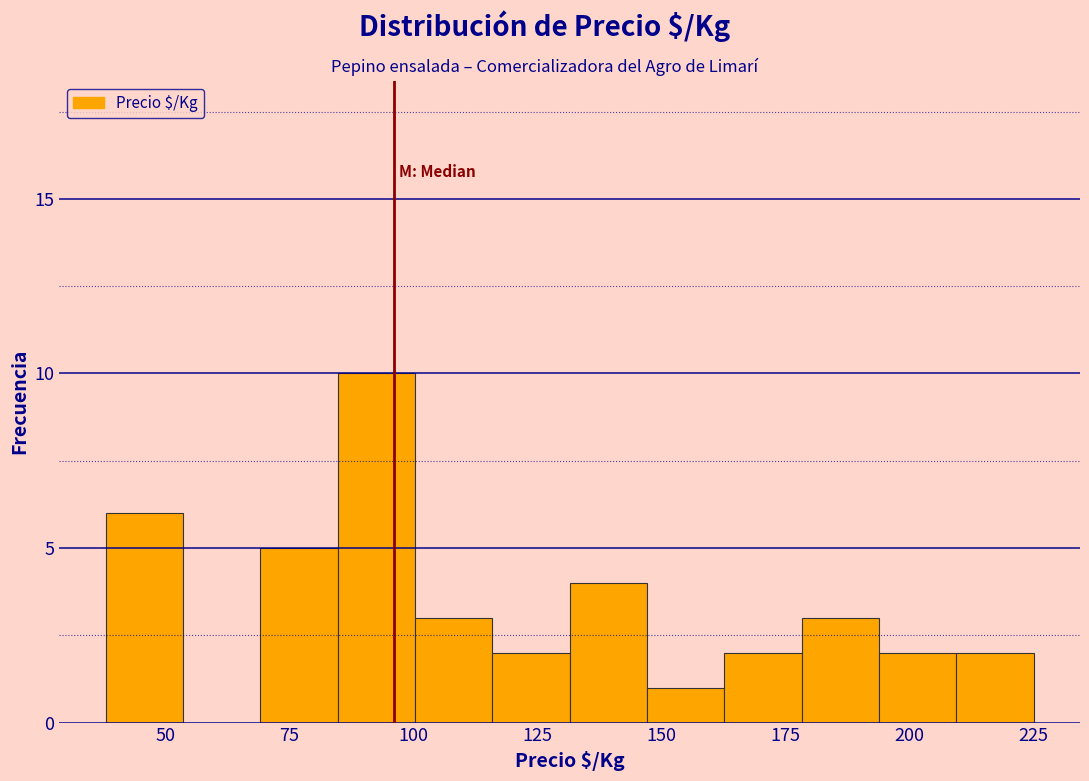

Around what value on the x-axis is the tallest bar? Give the approximate position of its centre, as read against the axis.

95